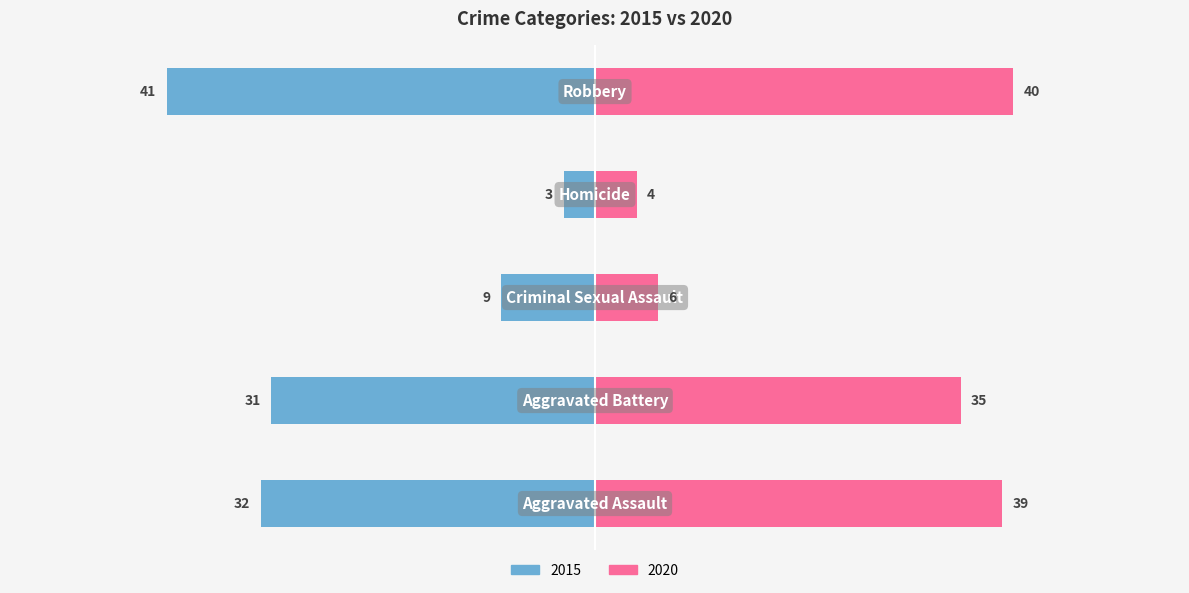

Rank the categories by 2020 value from lowest to highest.

Homicide, Criminal Sexual Assault, Aggravated Battery, Aggravated Assault, Robbery